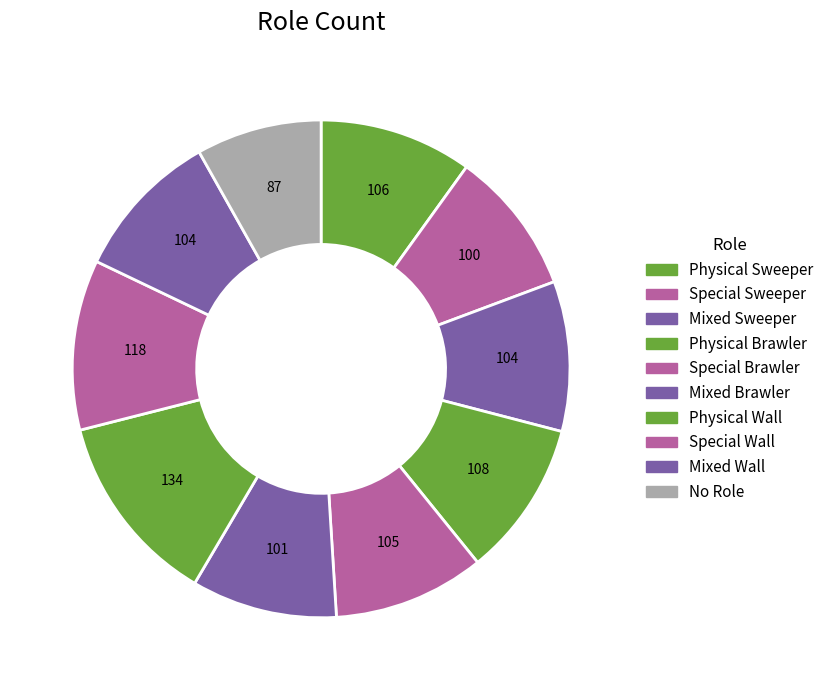

To the nearest percent, what portion does Physical Wall represent?

13%